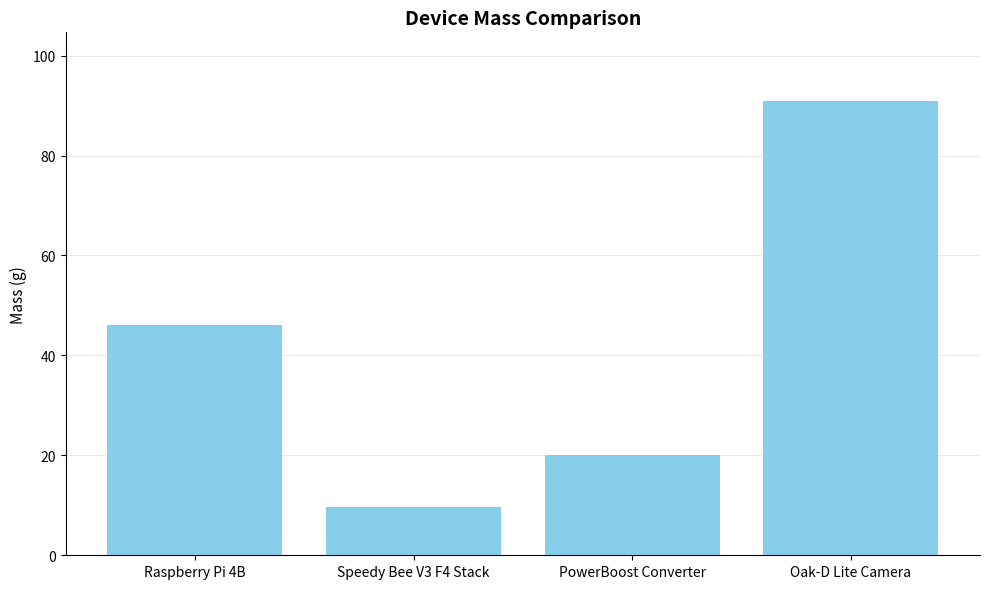

Reading right to left, transcribe all the data shown in this chart.

Oak-D Lite Camera=91.0	PowerBoost Converter=20.0	Speedy Bee V3 F4 Stack=9.6	Raspberry Pi 4B=46.0